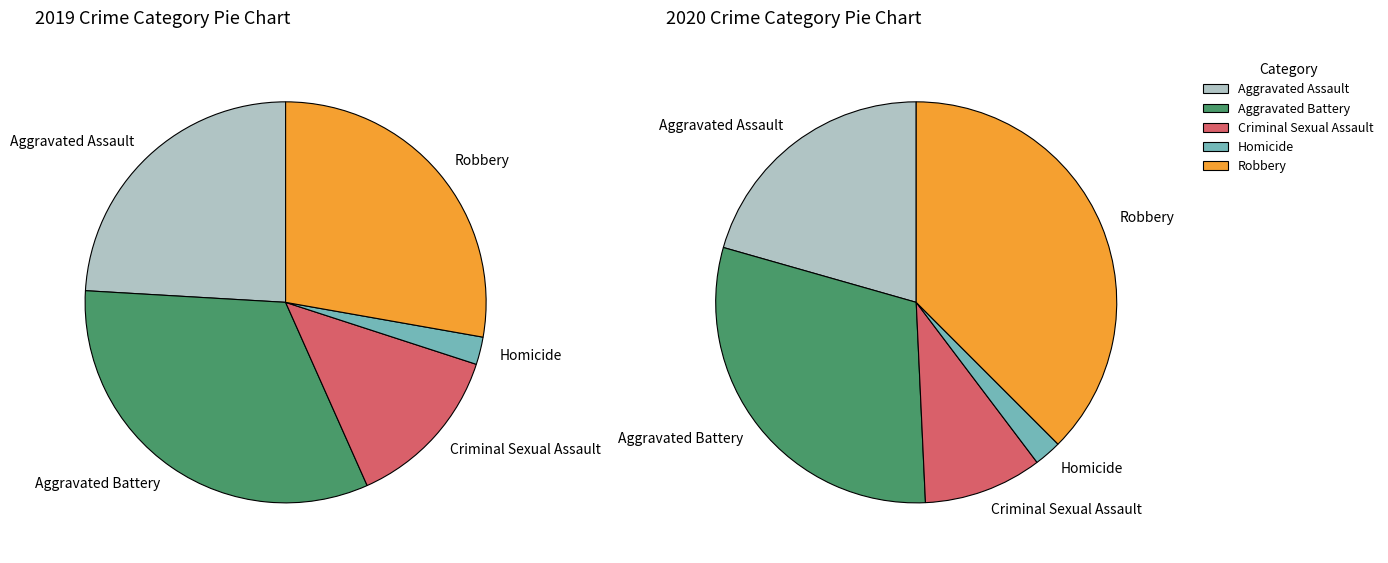

The Criminal Sexual Assault slice represents 1% of the pie. True or false?

False